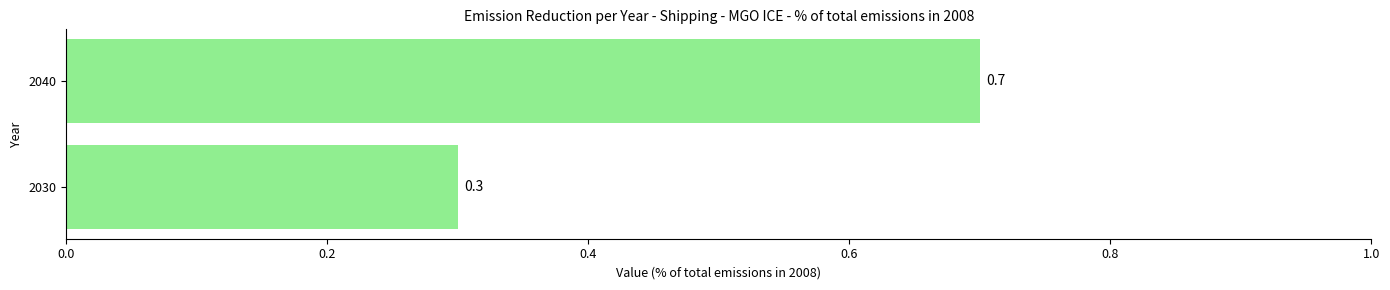

Count the values in the range 0 to 1.

2